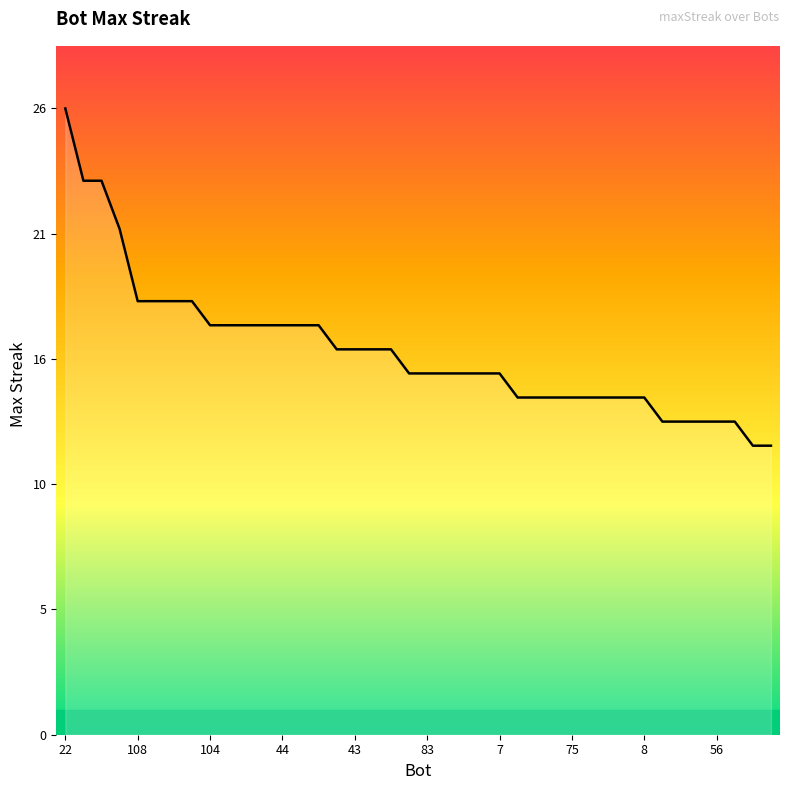

Where does the data first go above 15?

22